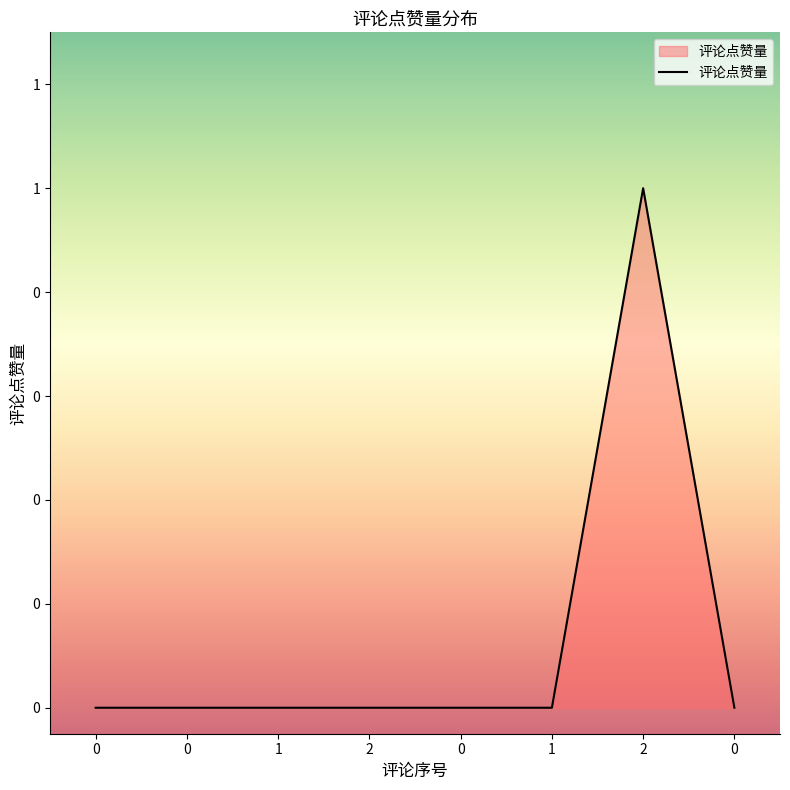

List the labels in order of value, largest first.

2, 0, 0, 1, 2, 0, 1, 0